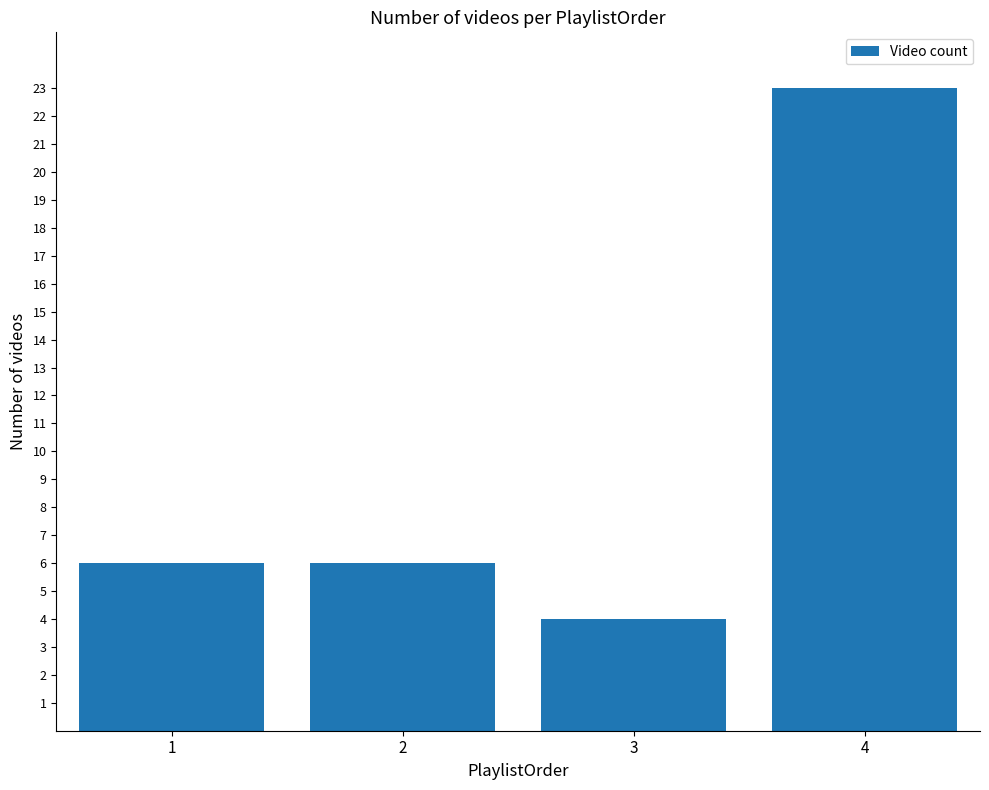

Count the number of data series in this chart.

1